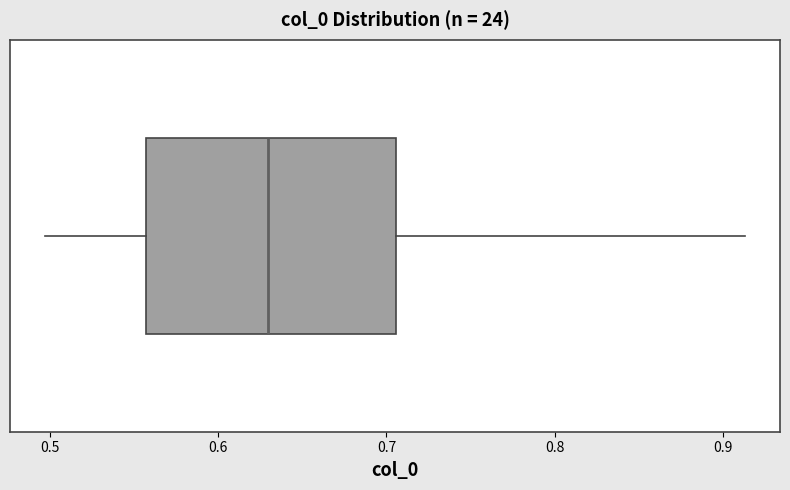

Read this box plot against the x-axis: the position of the median line, the range covered by the box, and the ends of both whiskers. The values are not printed on the chart, so give them approximately, as read against the axis.

median 0.63, box 0.56 to 0.71, whiskers 0.50 to 0.91